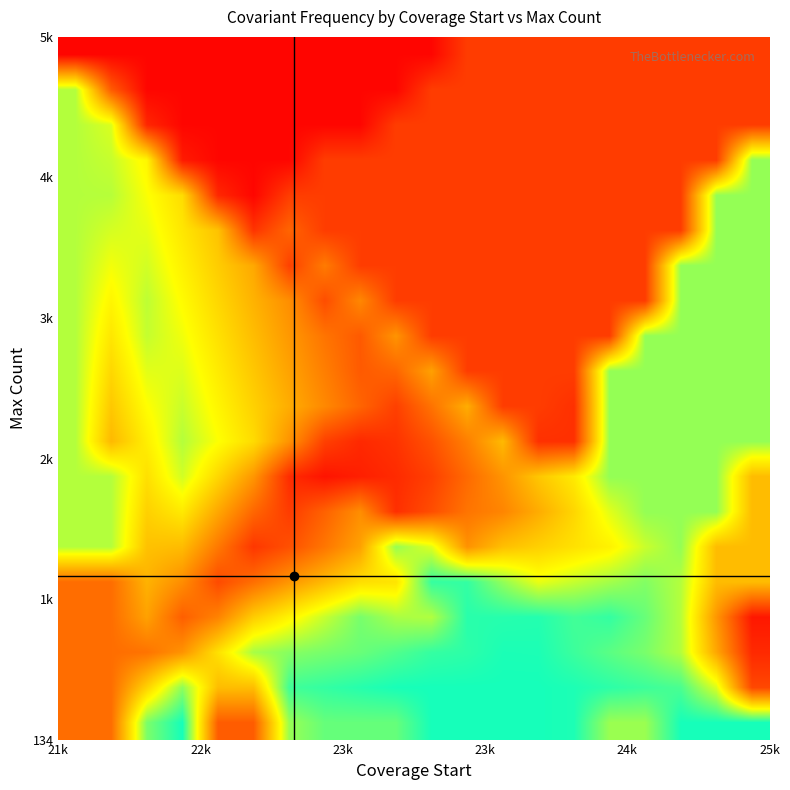

What is the greatest value displayed?

1.0